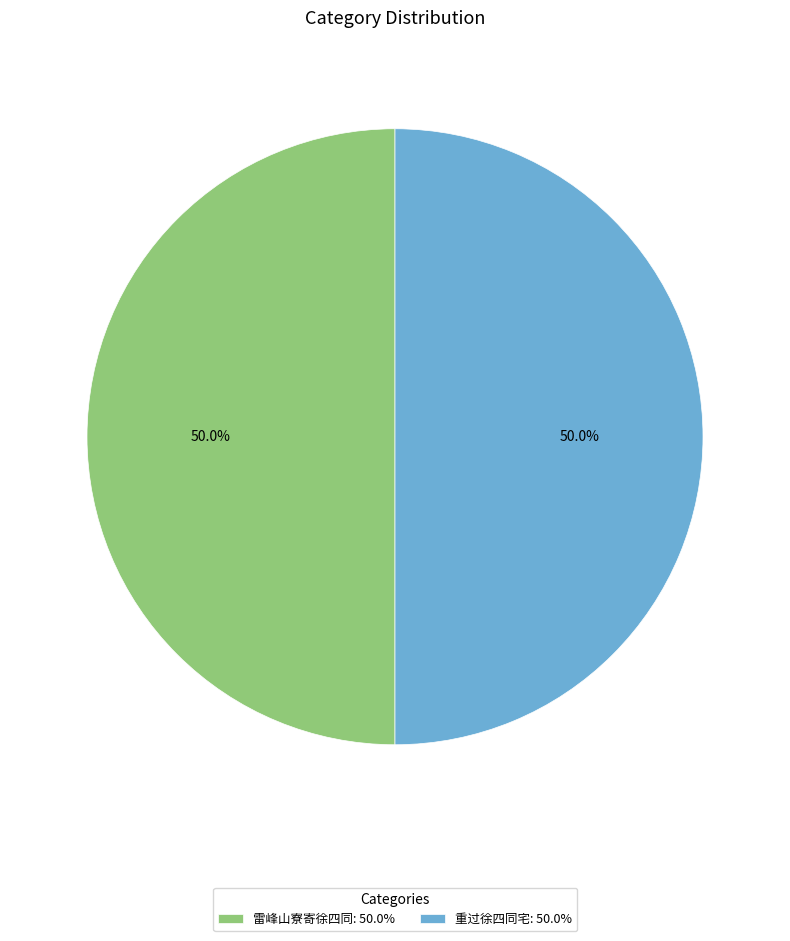

How much of the chart is everything except 重过徐四同宅: 50.0%?

50.0%